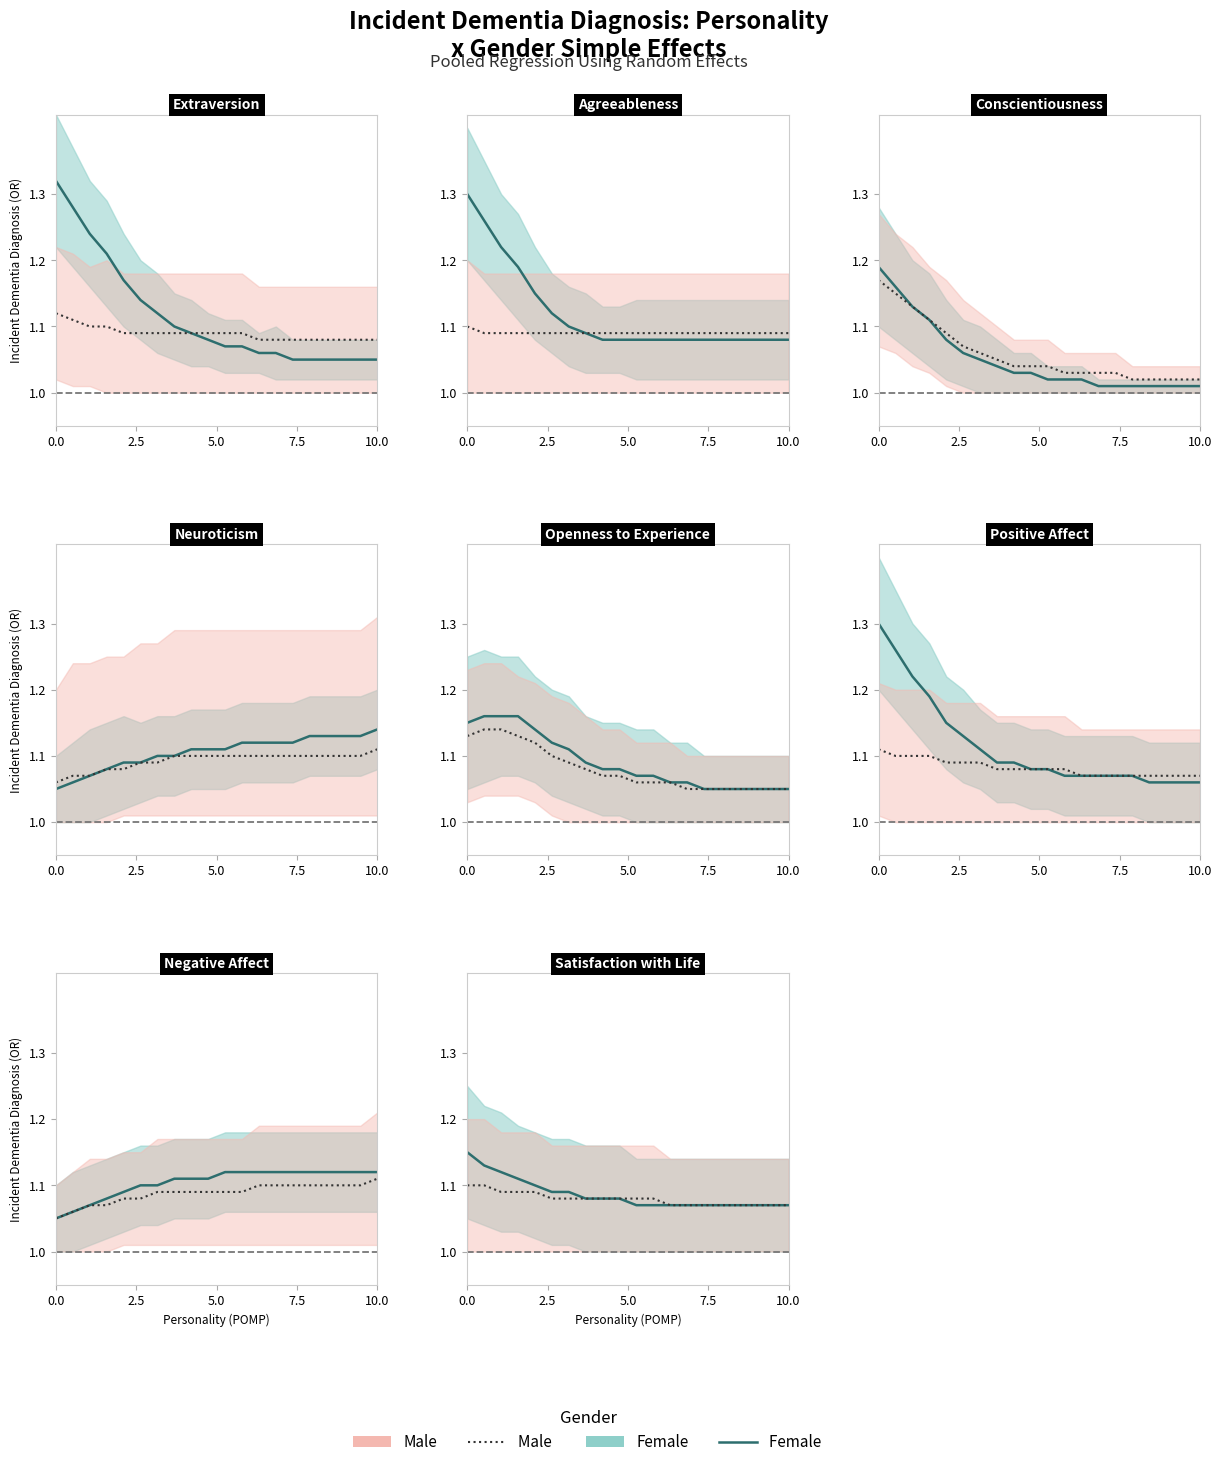

True or false: Male and Female intersect in this chart.

False